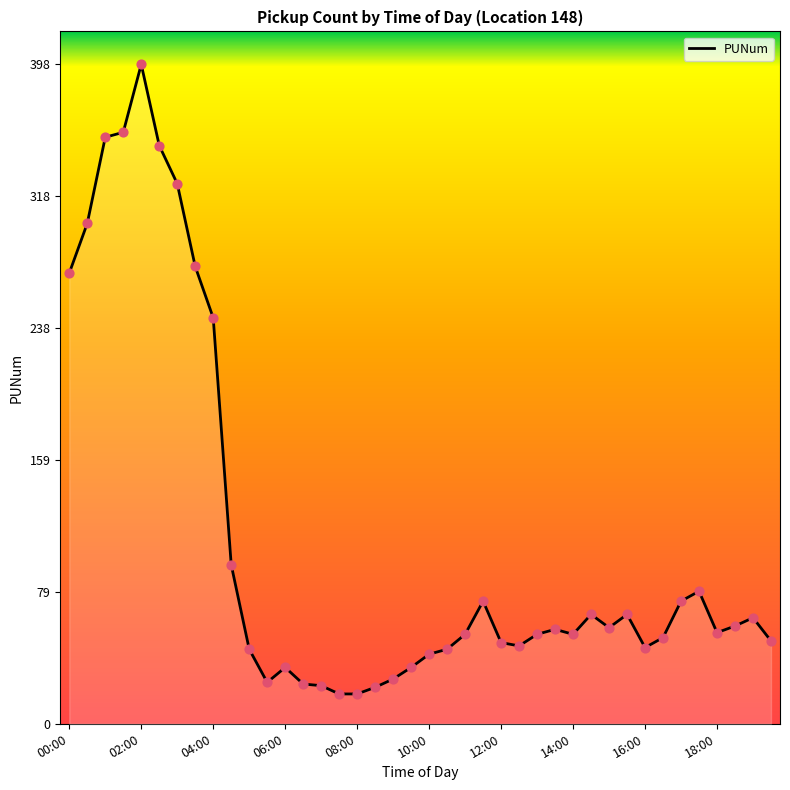

What is the change in value from 10 to 34?

+29